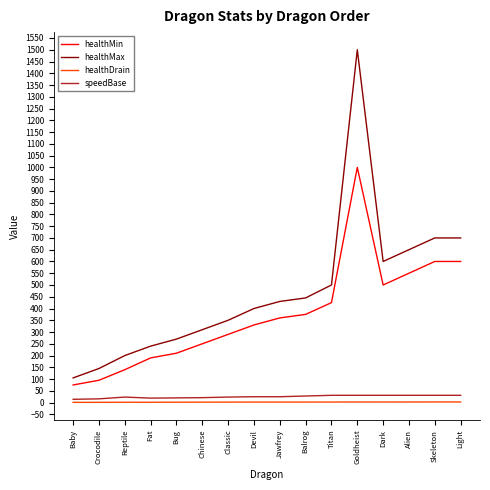

The healthMax series shows 350.0 at Classic. True or false?

True